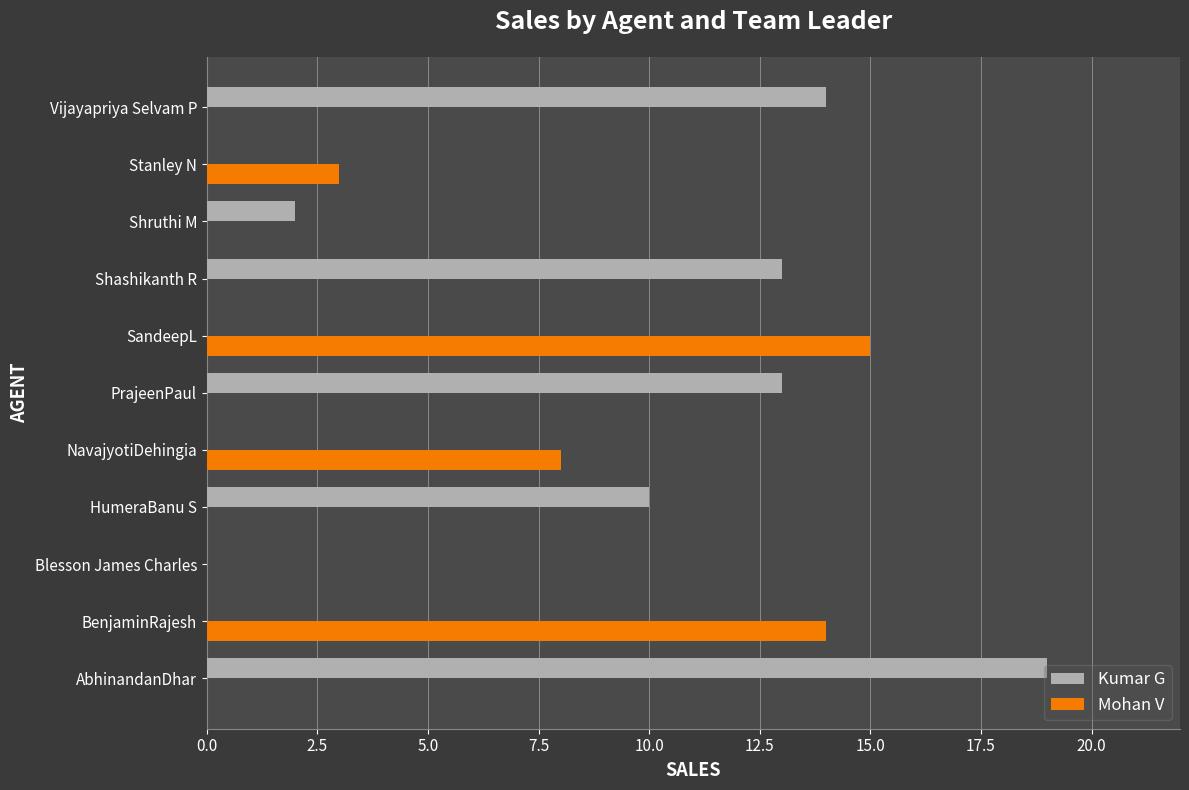

True or false: Mohan V has a value of 8 at NavajyotiDehingia.

True